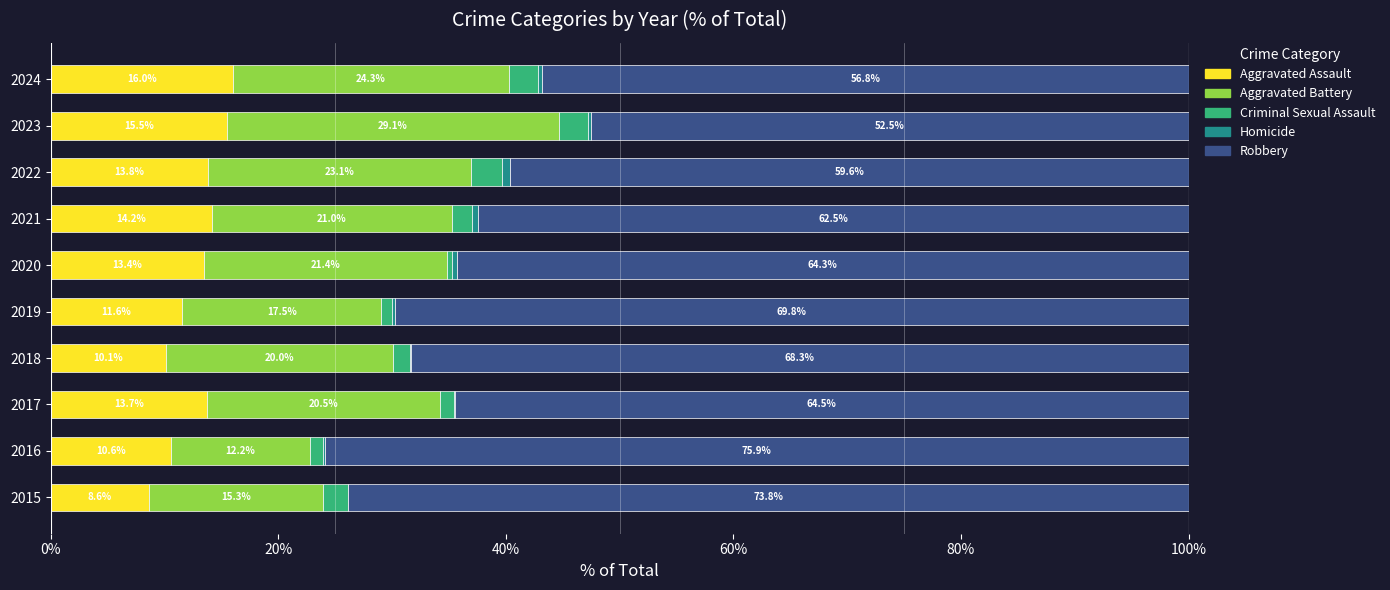

Which category has the highest value in the Aggravated Assault series?

2024